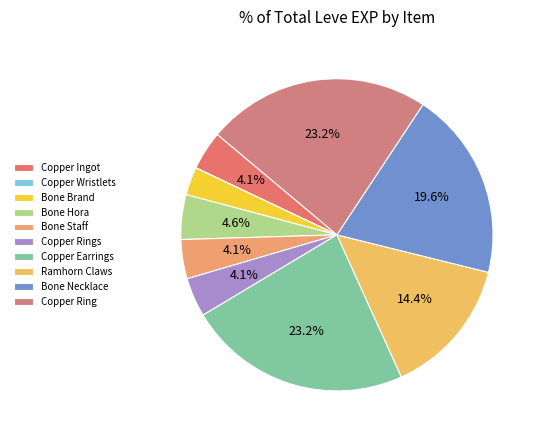

What is the smallest slice in the pie chart?

Copper Wristlets